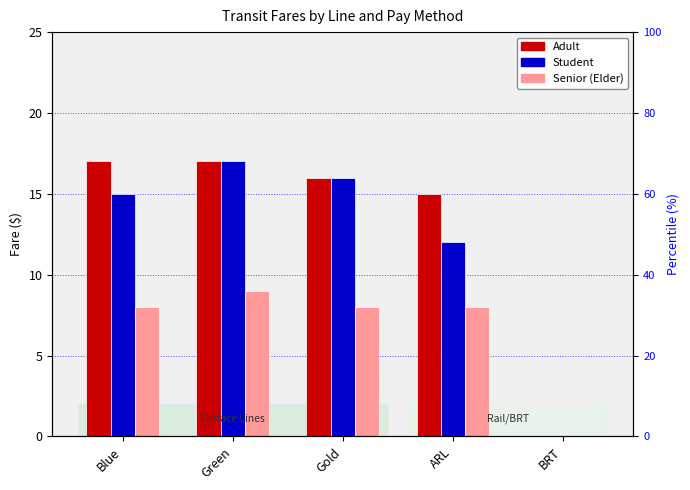

Where does the Senior (Elder) series first go above 8?

Green